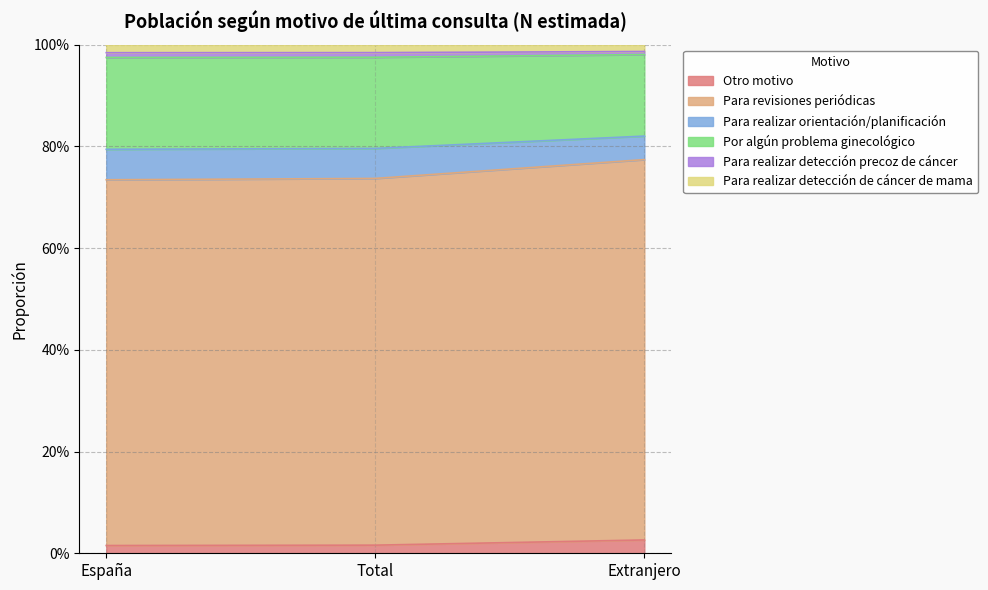

Does the chart display data point markers on the line(s)?

No